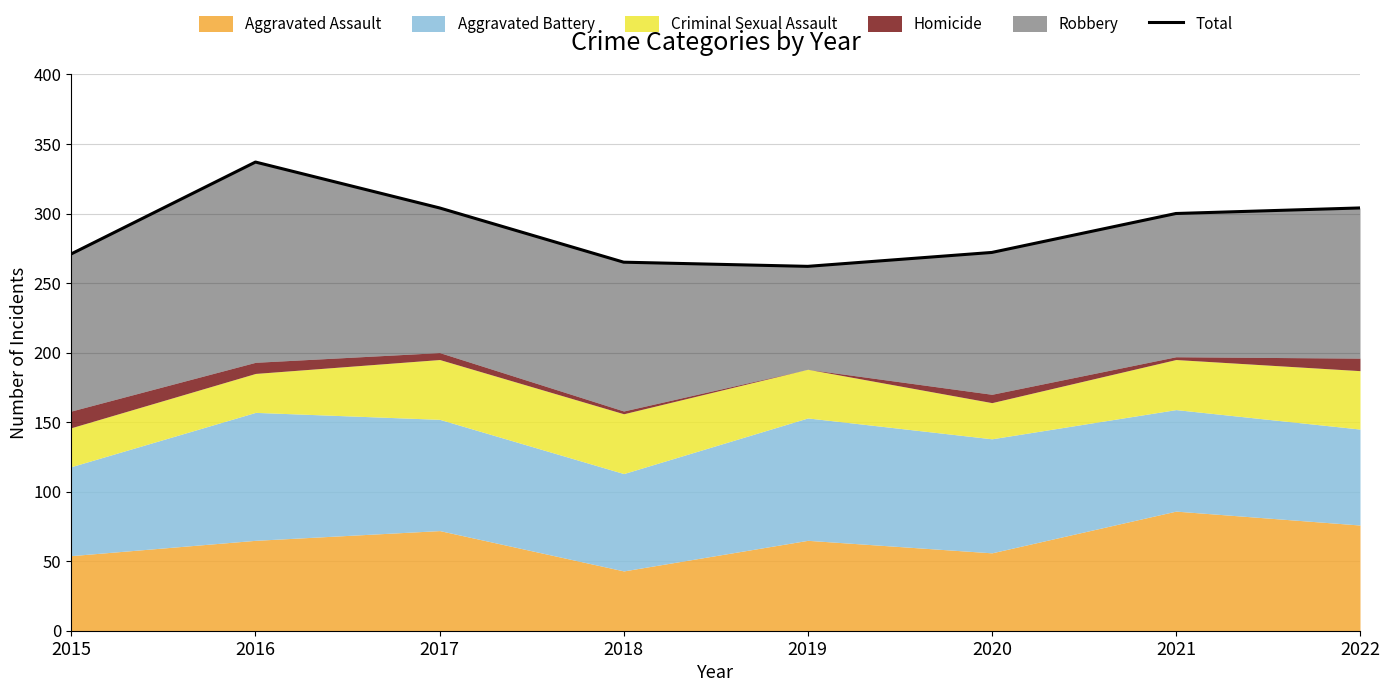

What is the value of the 4th point from the left?

265